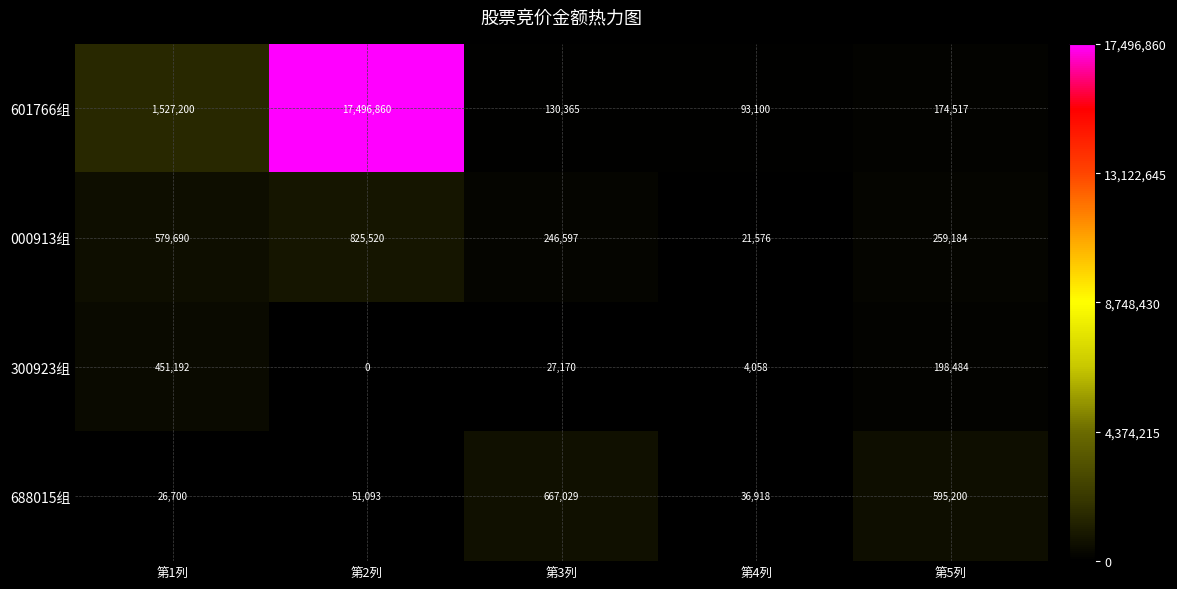

What is the sum of the 601766组 values at 第5列 and 第1列?

1701717